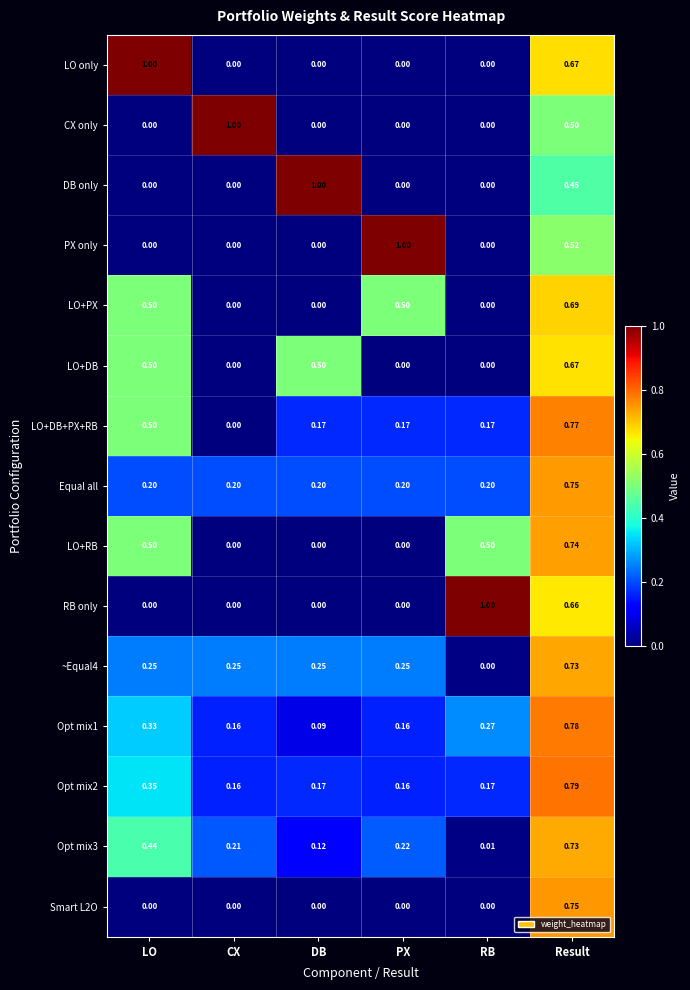

At which label does PX only reach its peak?

PX